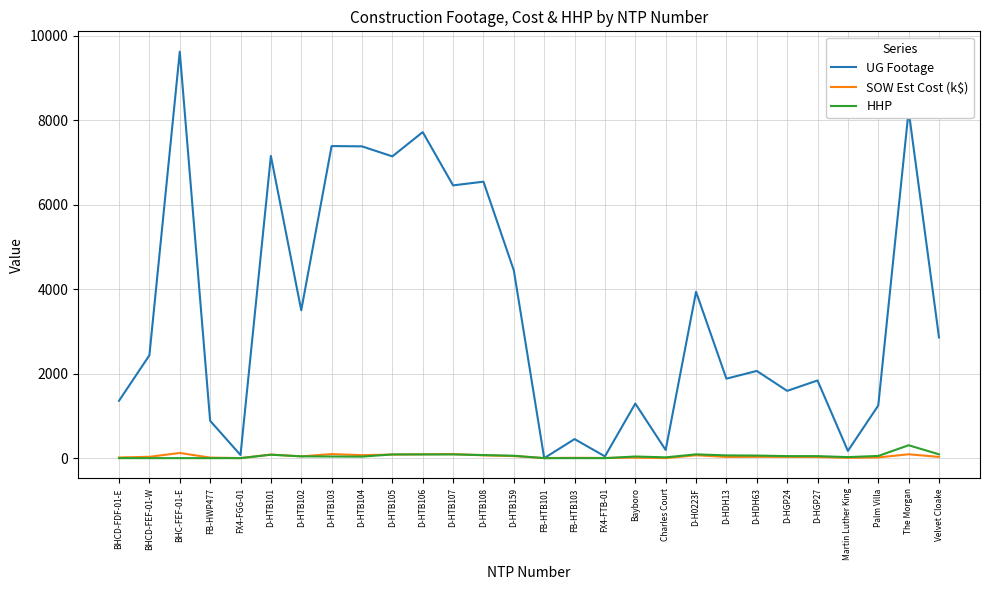

Which series has the widest spread of values?

UG Footage